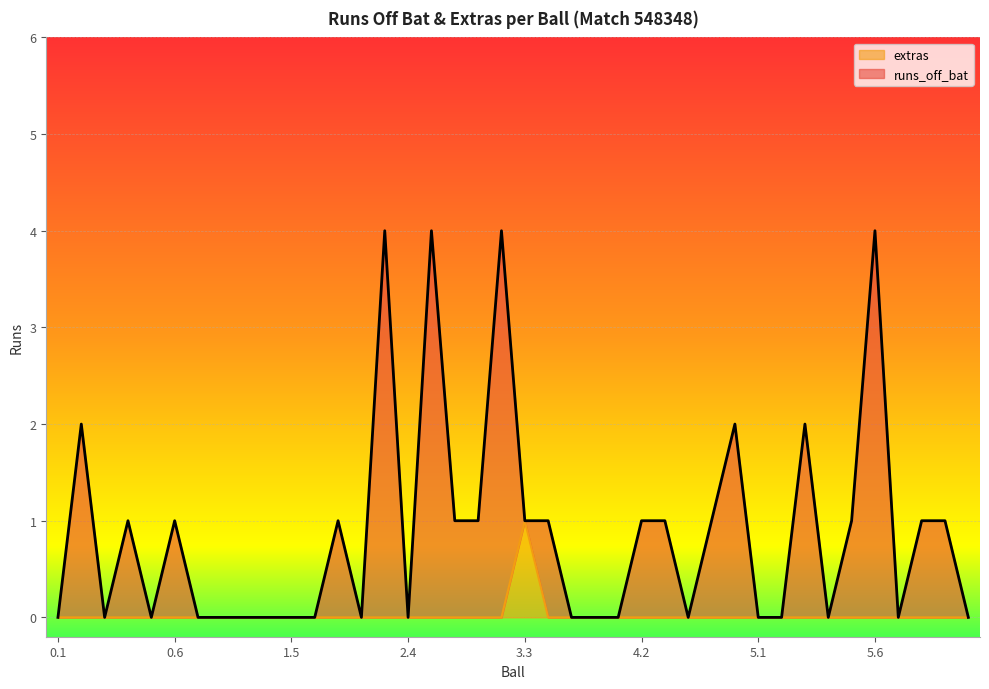

Between 0.2 and 3.3, which series saw the biggest shift?

runs_off_bat